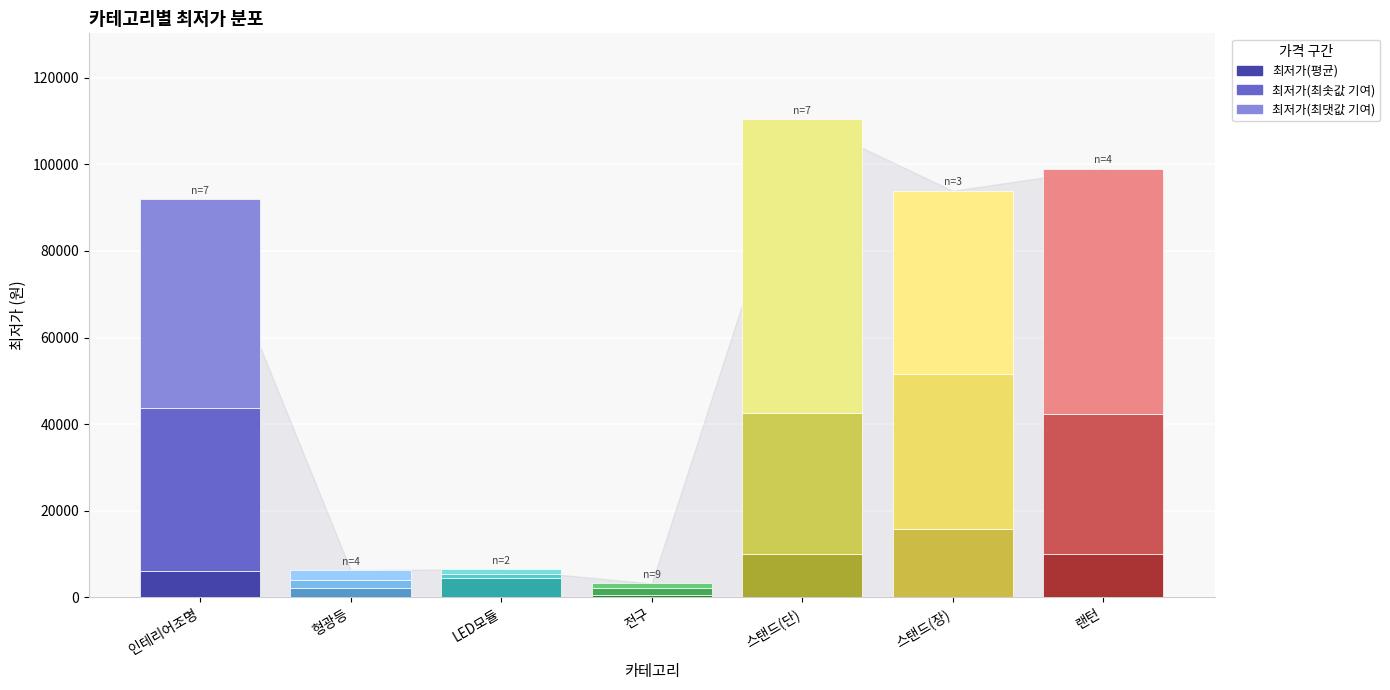

What is the highest value of the 최저가(평균) series?

15800